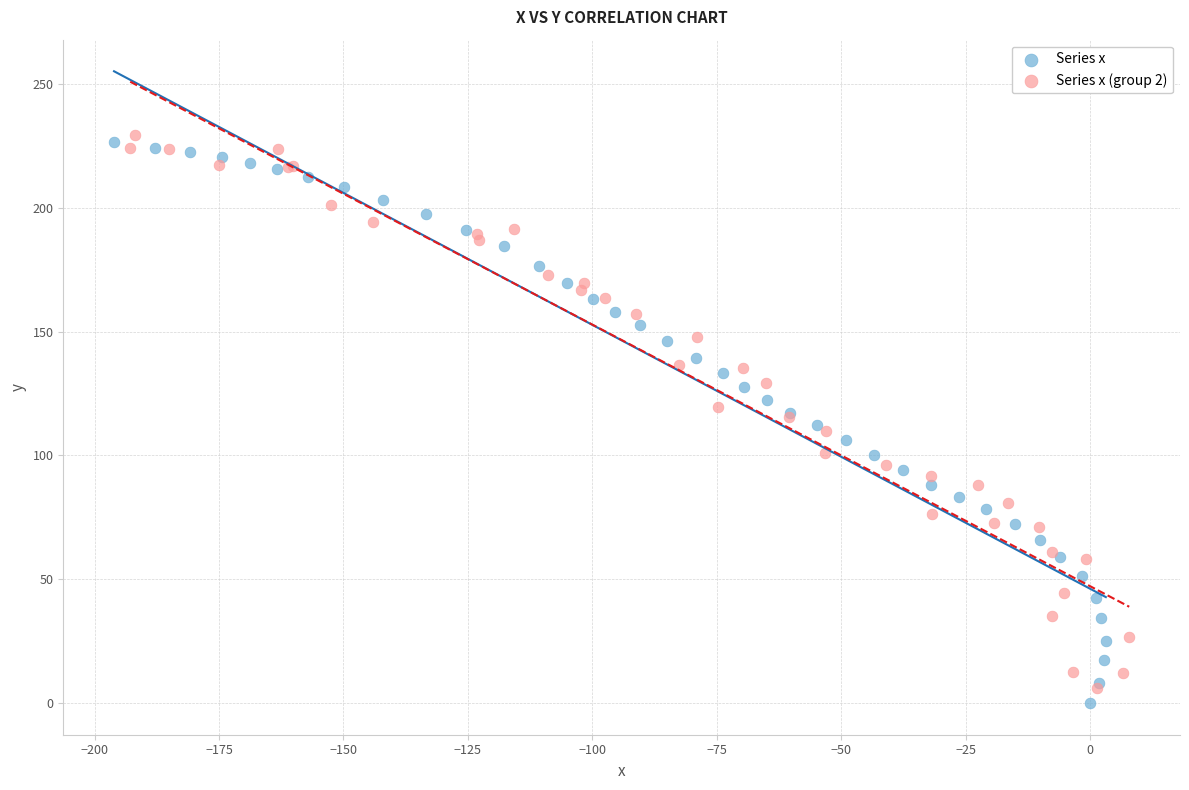

What are all the series names shown in the legend?

Series x, Series x (group 2)